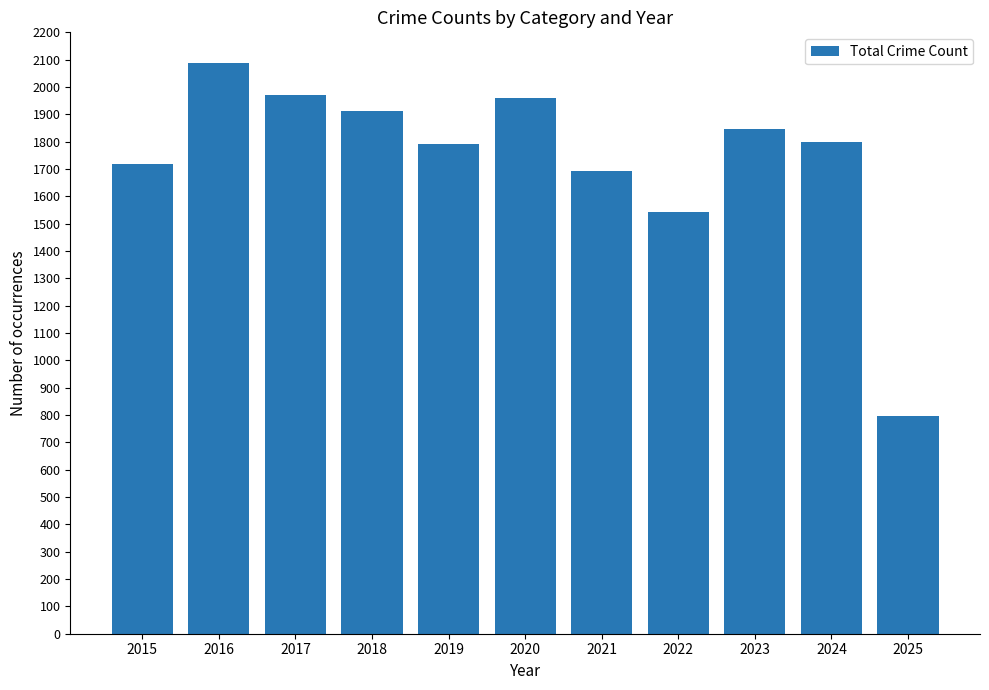

Is it true that the value at 2021 is 1694?

True